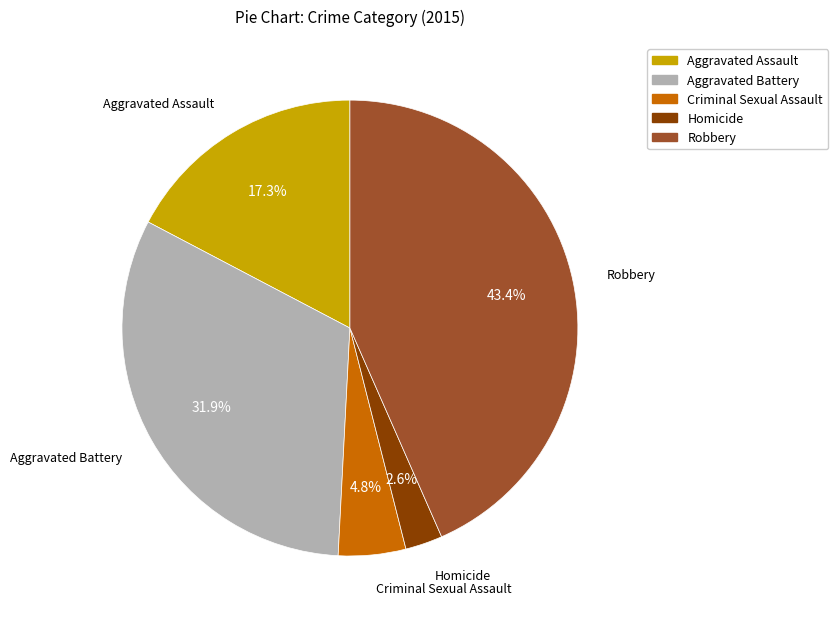

Do Robbery and Criminal Sexual Assault together represent more than half of the pie?

No